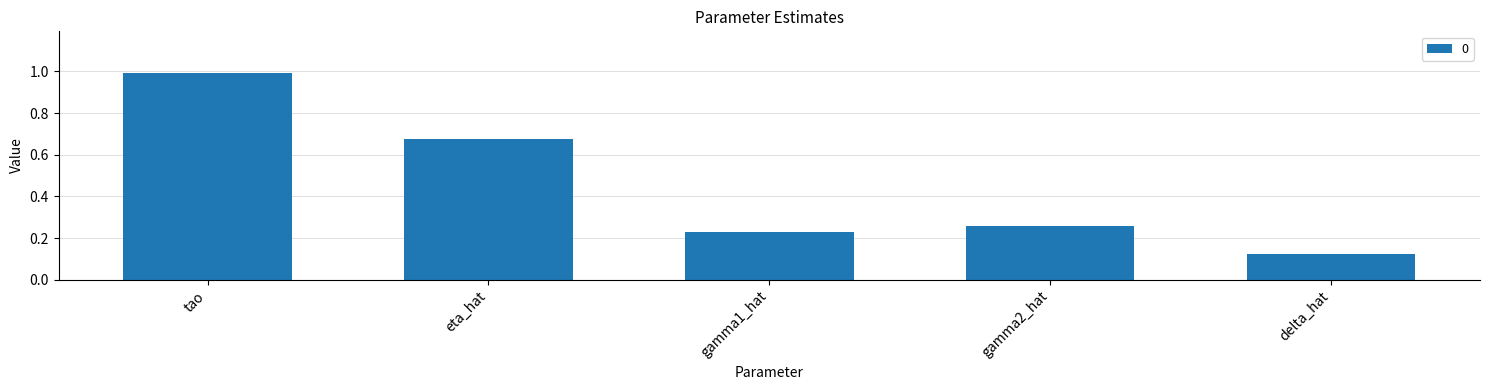

Are the bars horizontal?

No